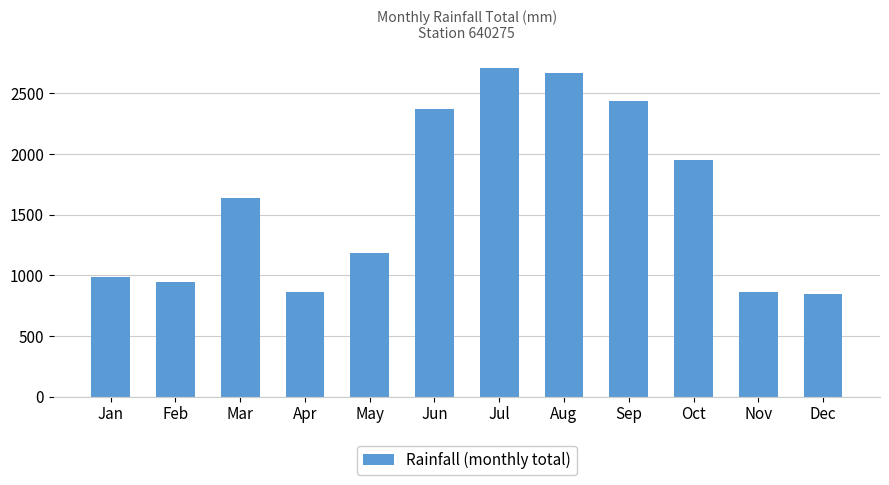

Where is the data nearest to the value 1779?

Mar